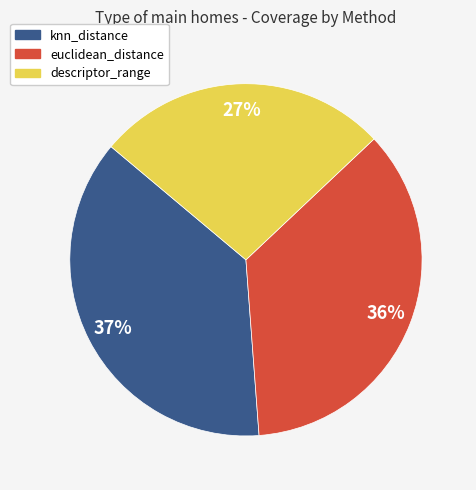

Is euclidean_distance the majority of the pie?

No